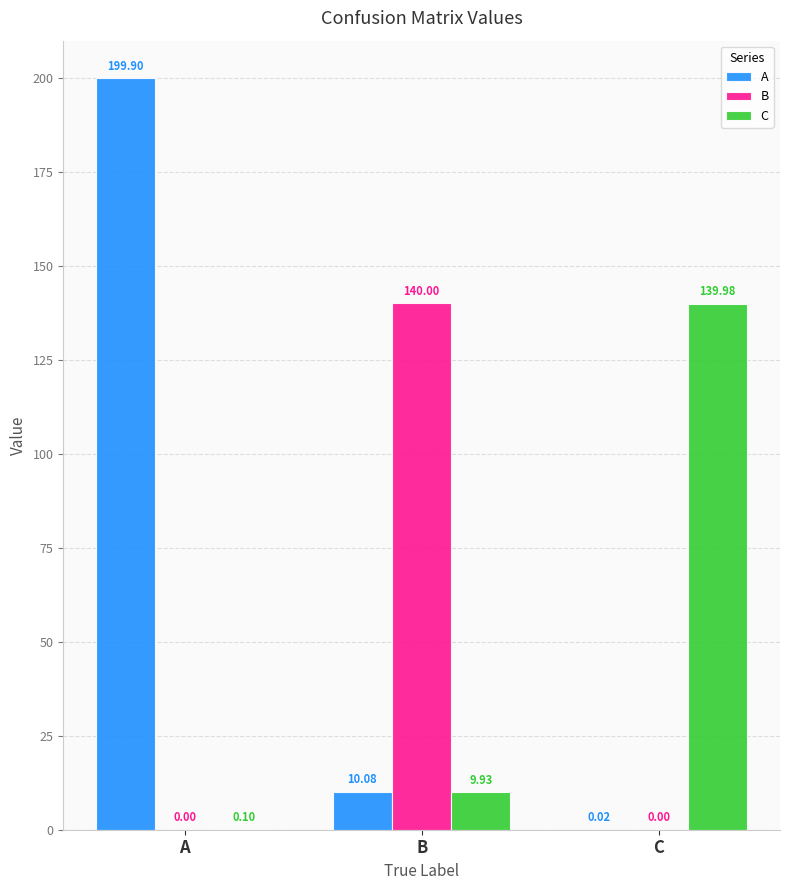

At which category is the sum across all series the highest?

A